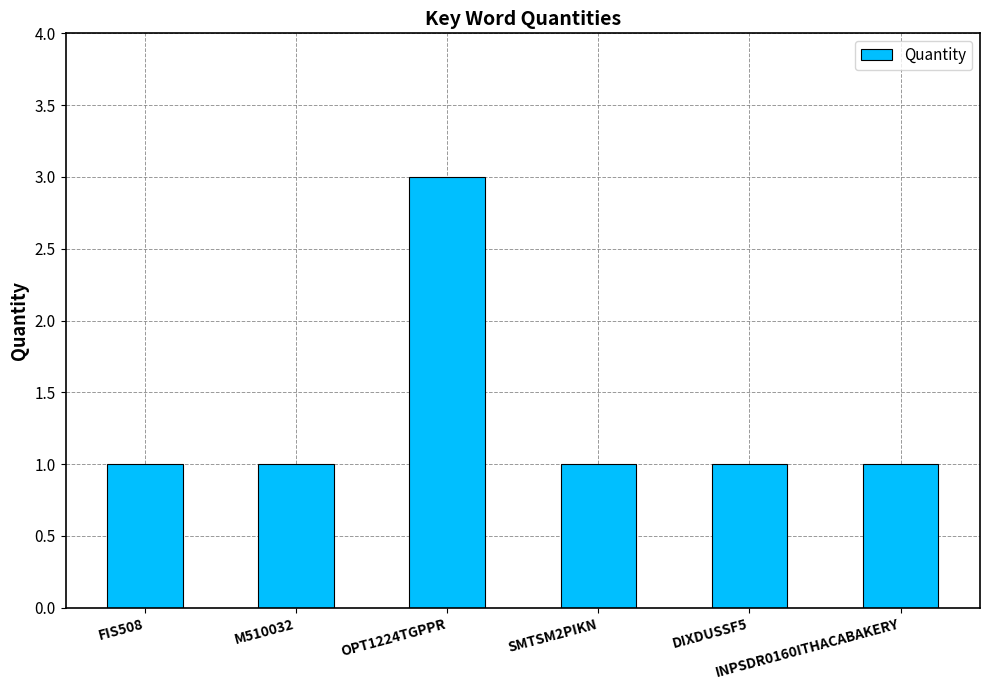

Does the chart contain stacked bars?

No